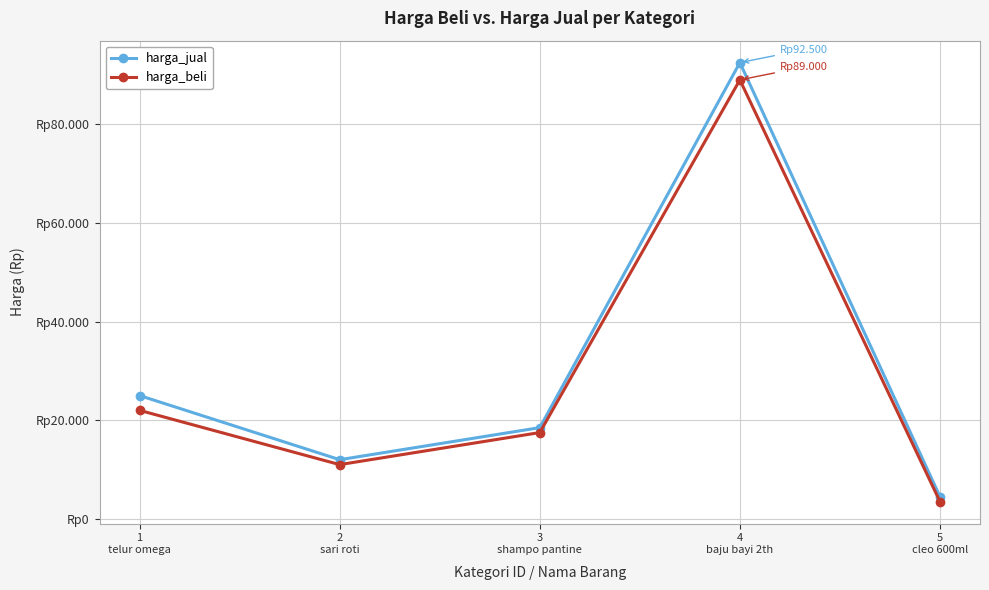

What is the total value across all series at 4
baju bayi 2th?

181500